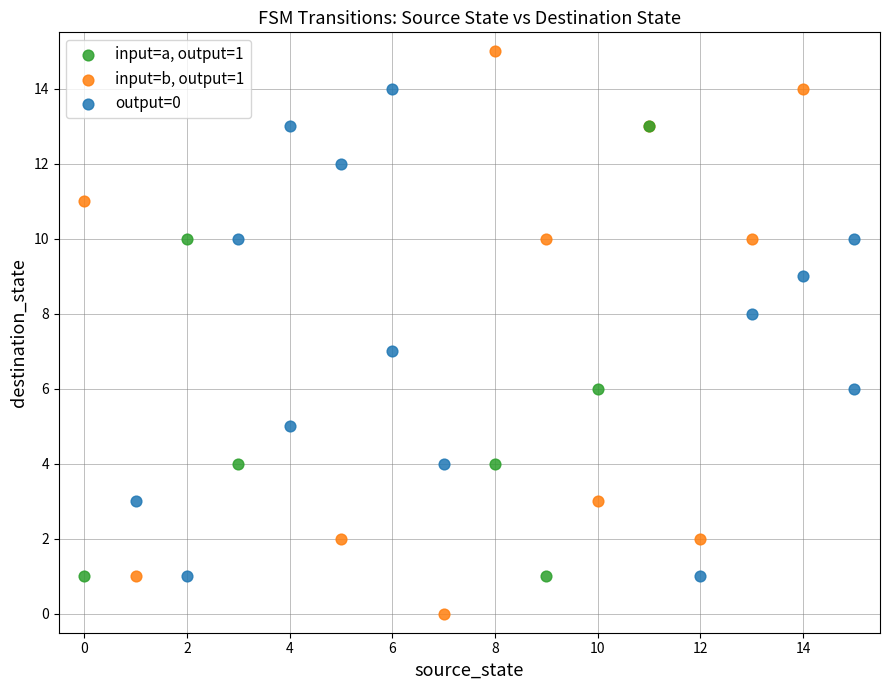

Which series has the largest Y range (max minus min)?

input=b, output=1